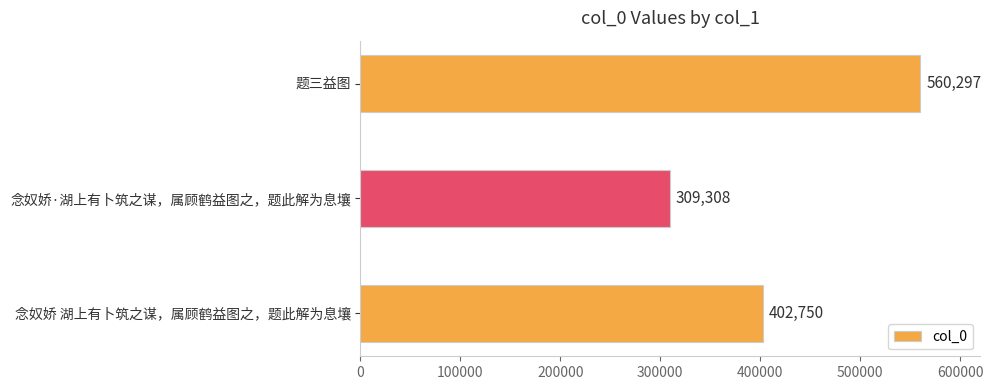

How many values are between 309308 and 560297?

3